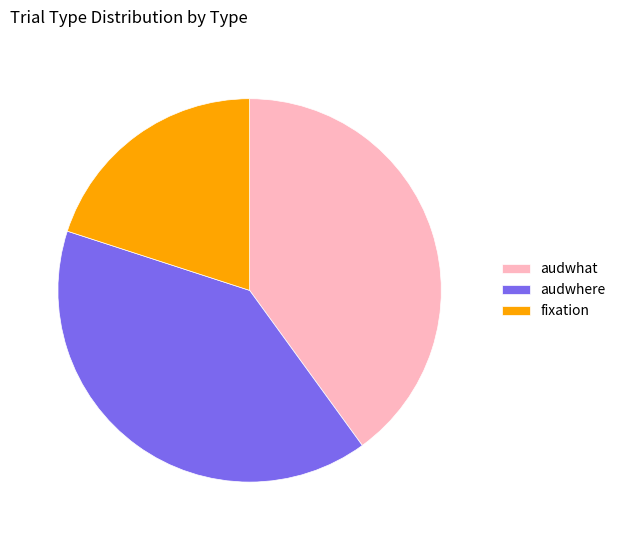

Which has a higher value, audwhere or fixation?

audwhere